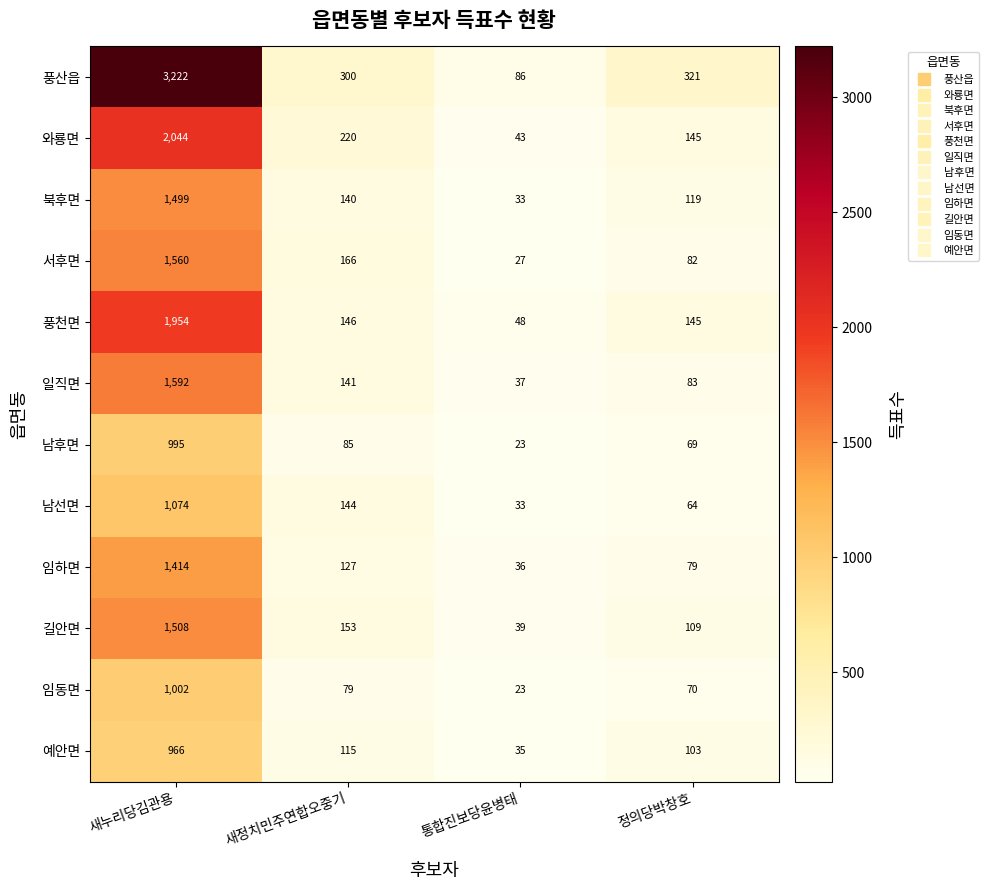

What is the minimum value shown in the chart?

23